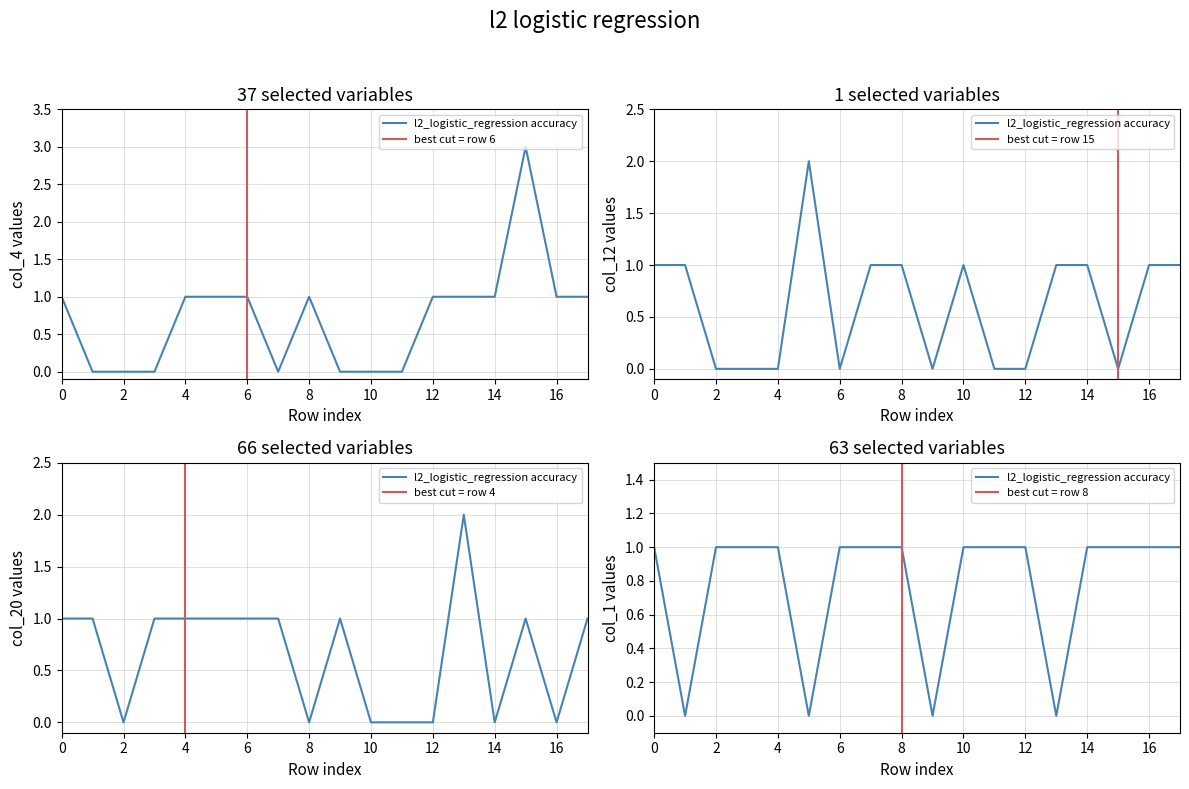

The value of col_12 at 6 is -1. True or false?

False